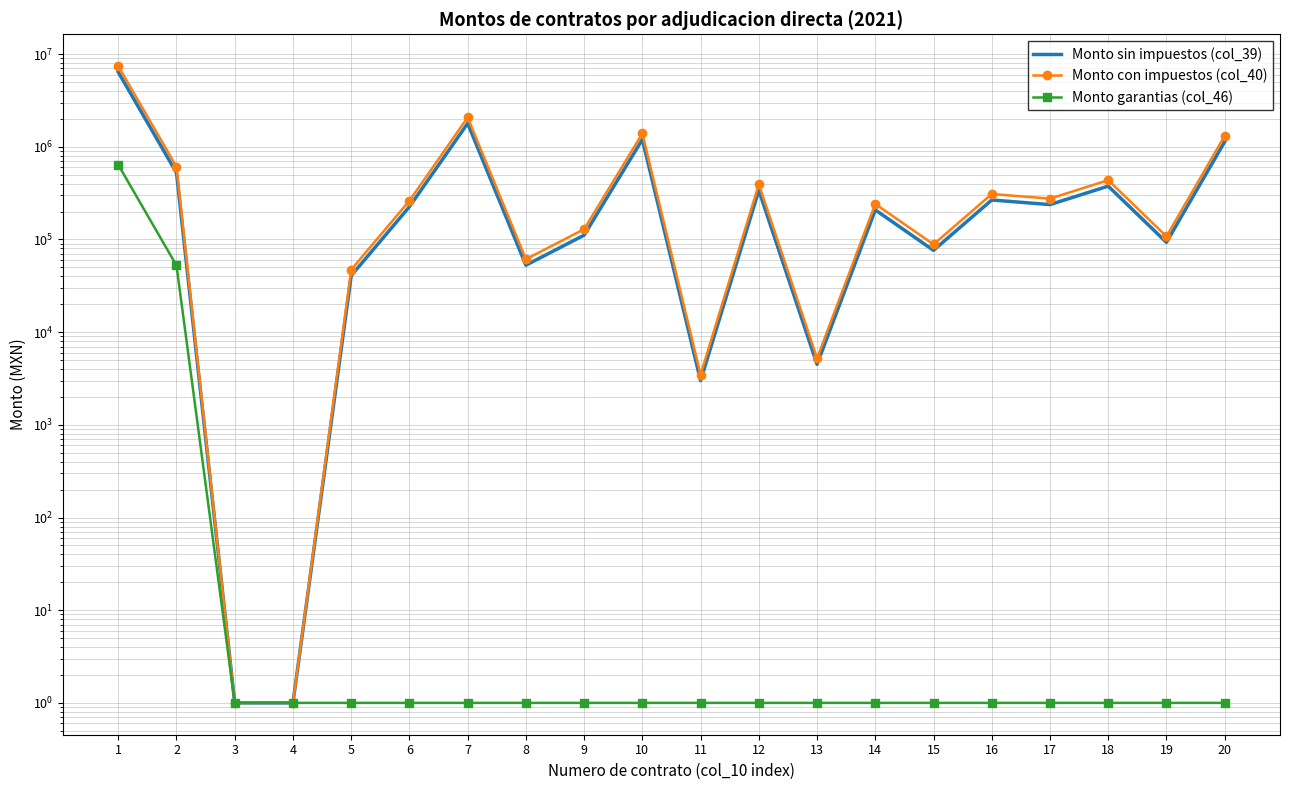

What is the minimum value shown in the chart?

1.0